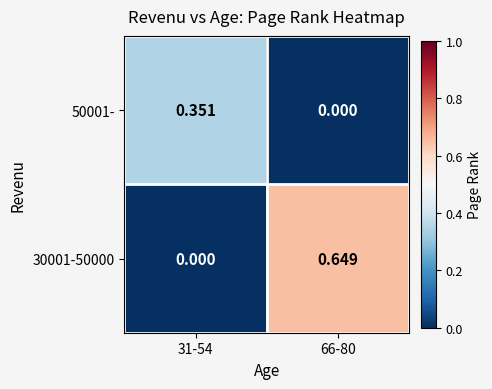

Between 31-54 and 66-80, which series saw the biggest shift?

30001-50000